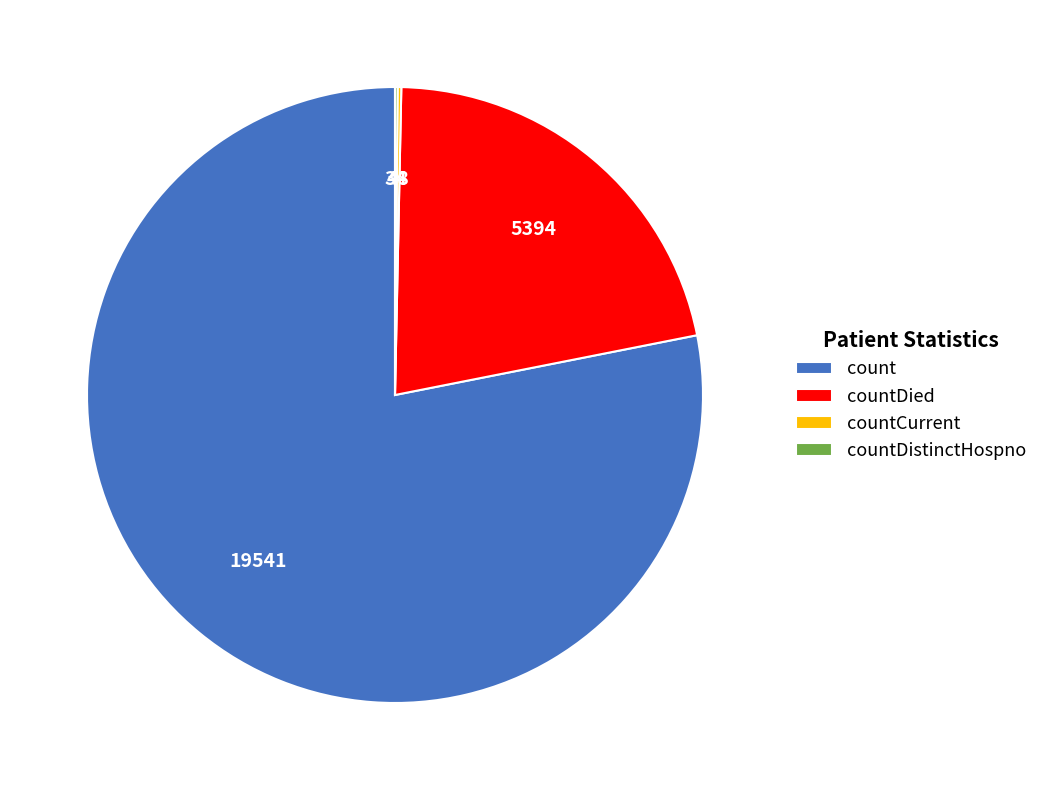

Which slice represents more than half of the pie?

count